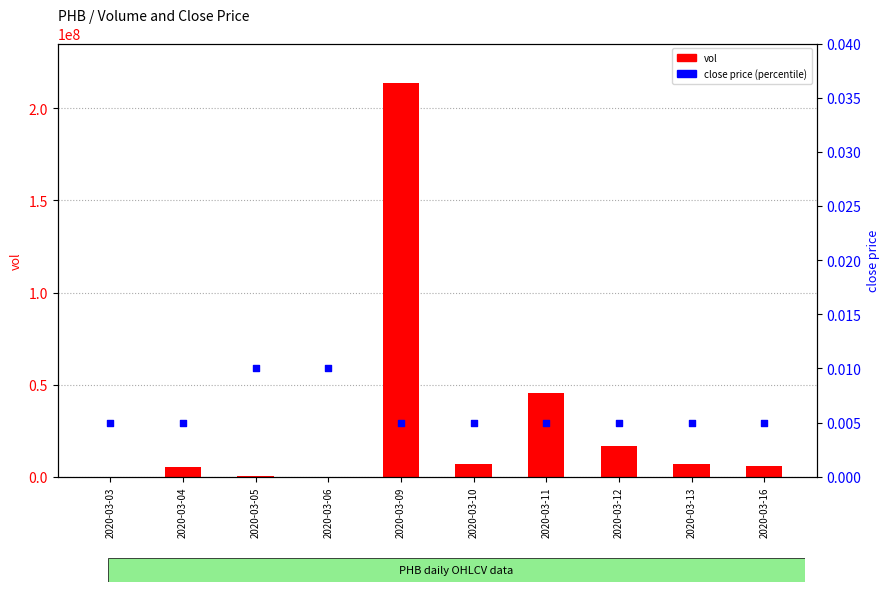

Which series contains the lowest Y value?

close